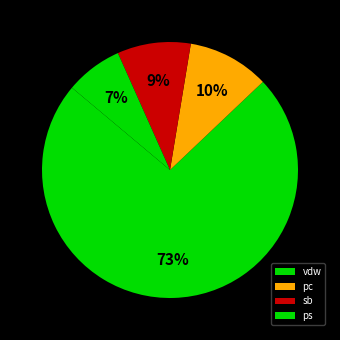

To the nearest percent, what is the average slice percentage?

25%